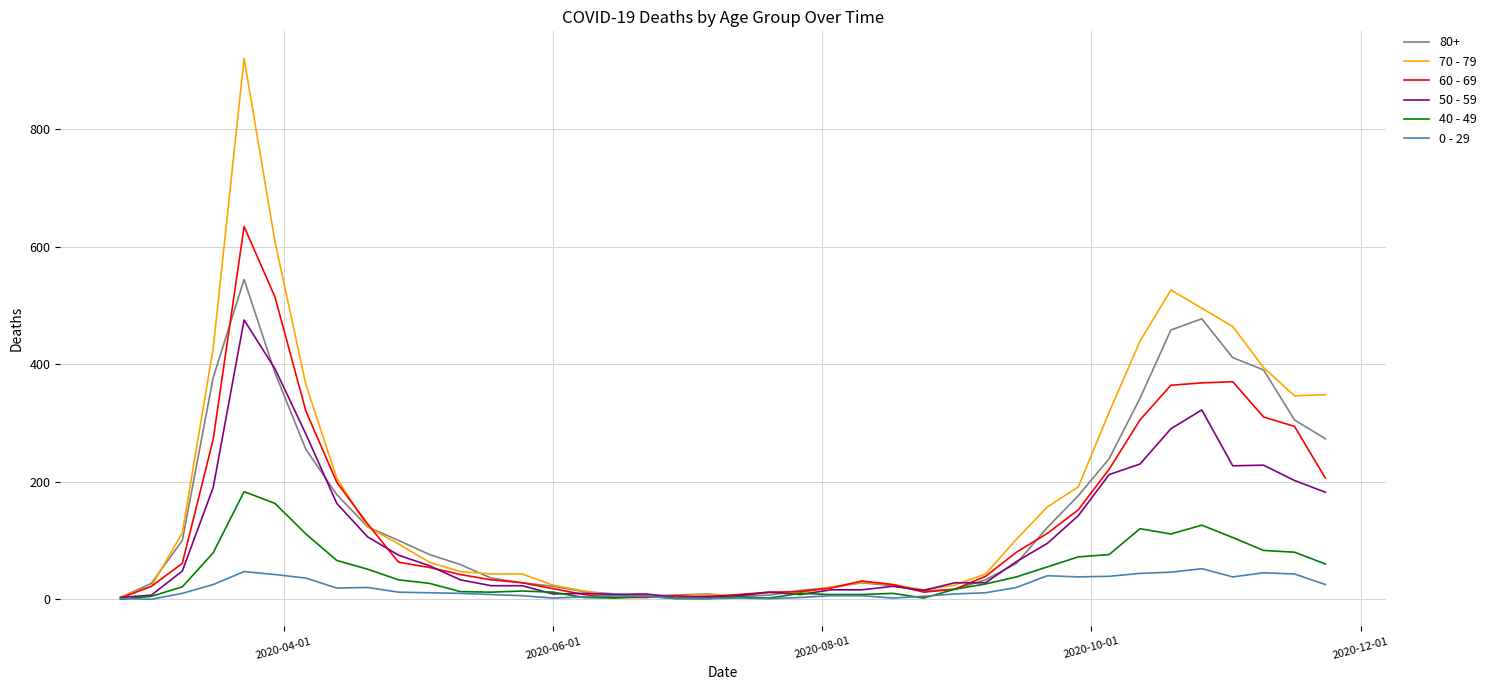

Which series has the widest spread of values?

70 - 79